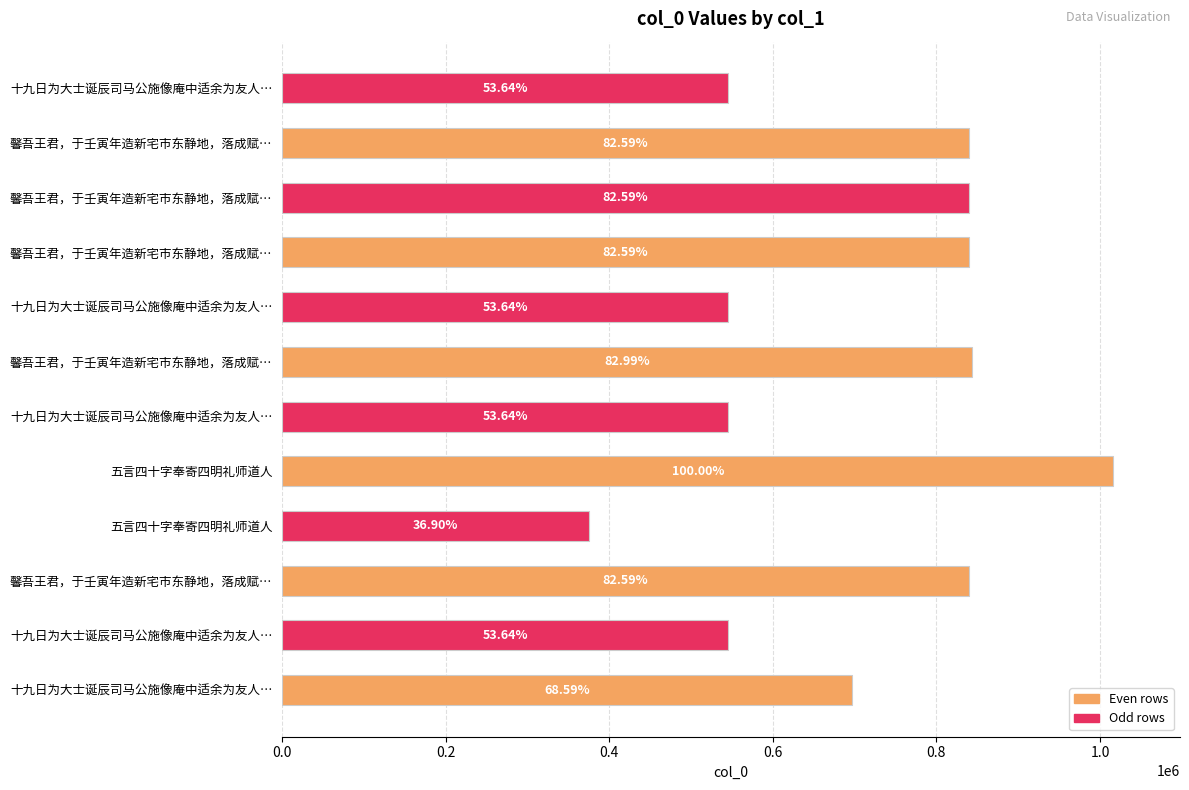

How many bars are there in total?

12